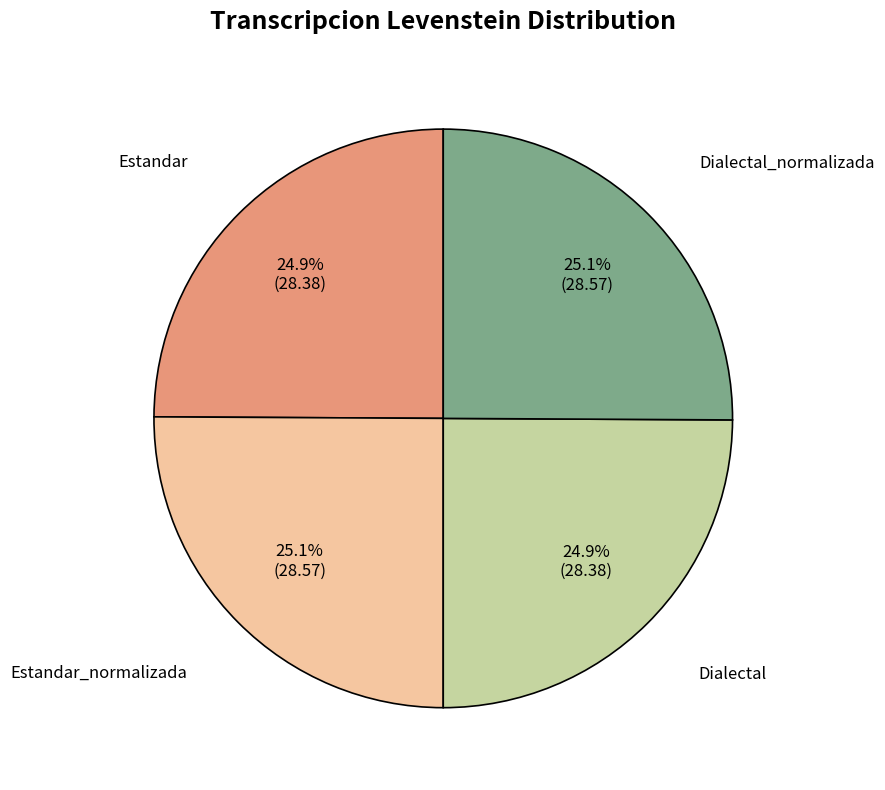

Is there a majority slice in this chart?

No